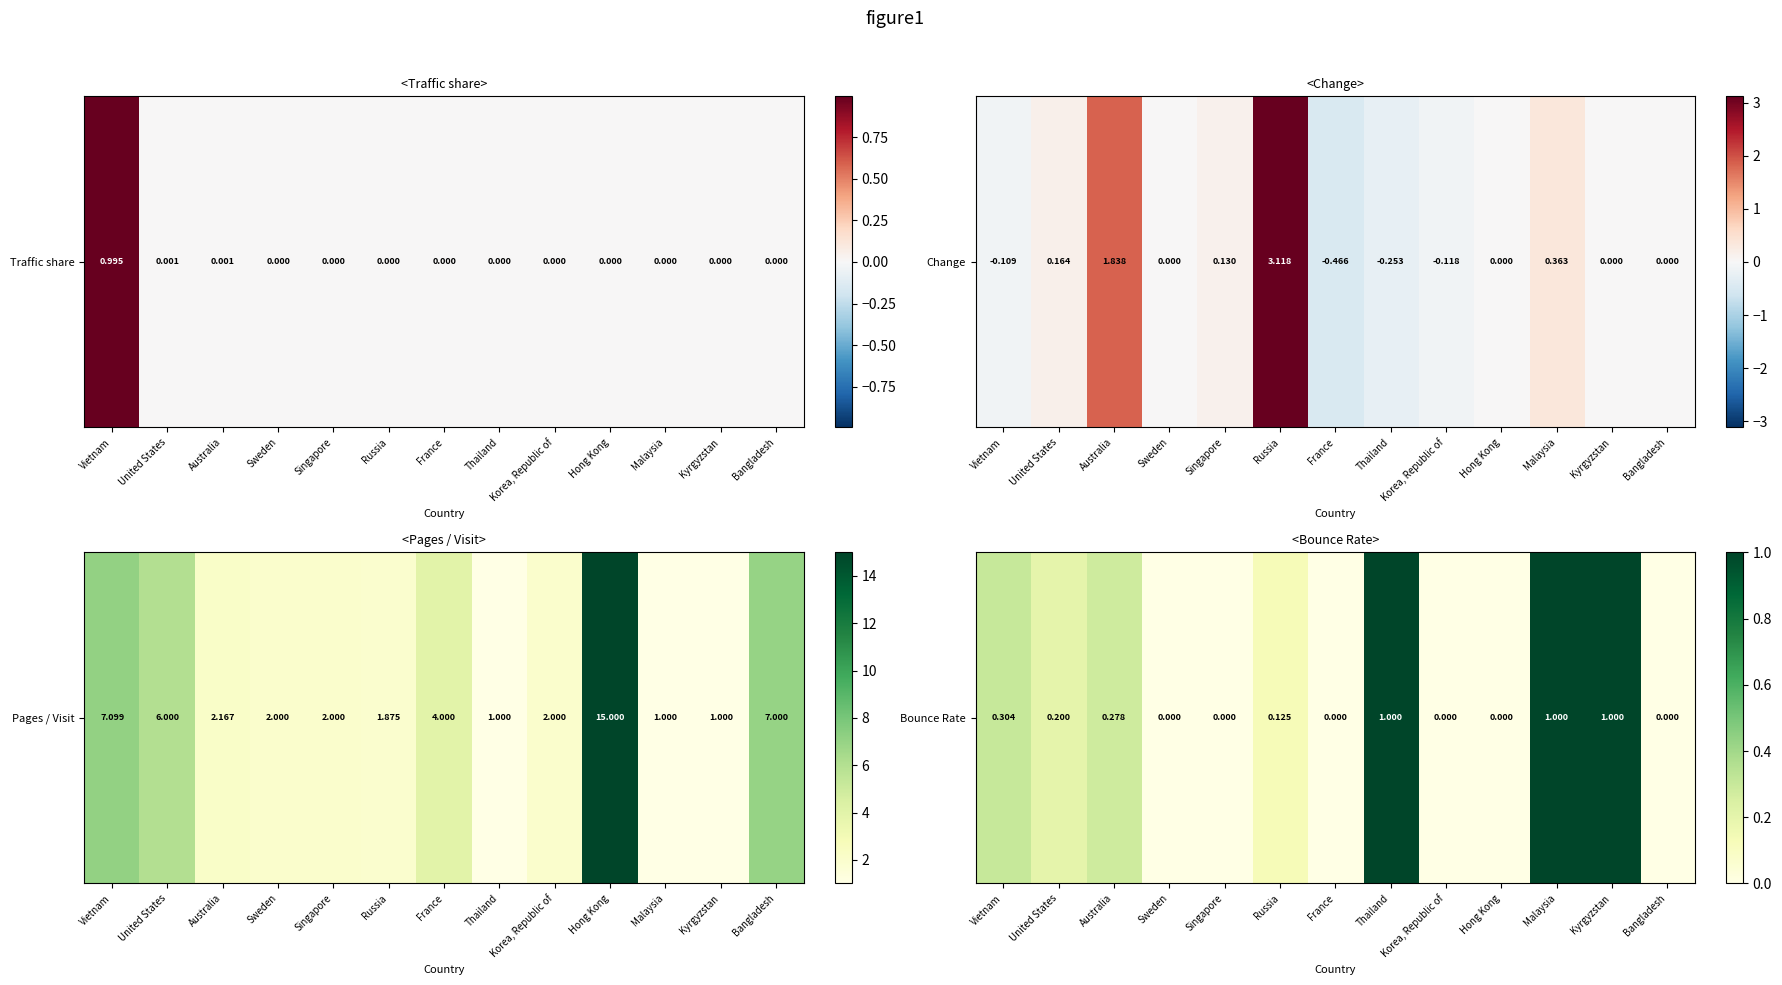

At which label is the value closest to 0?

Sweden